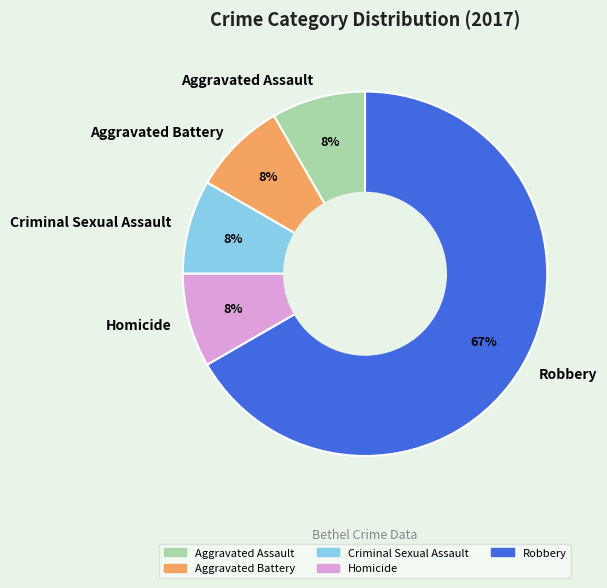

The Criminal Sexual Assault slice represents 8% of the pie. True or false?

True